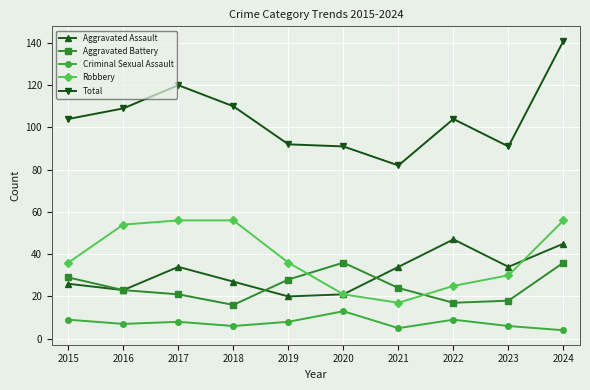

Does the chart display data point markers on the line(s)?

Yes